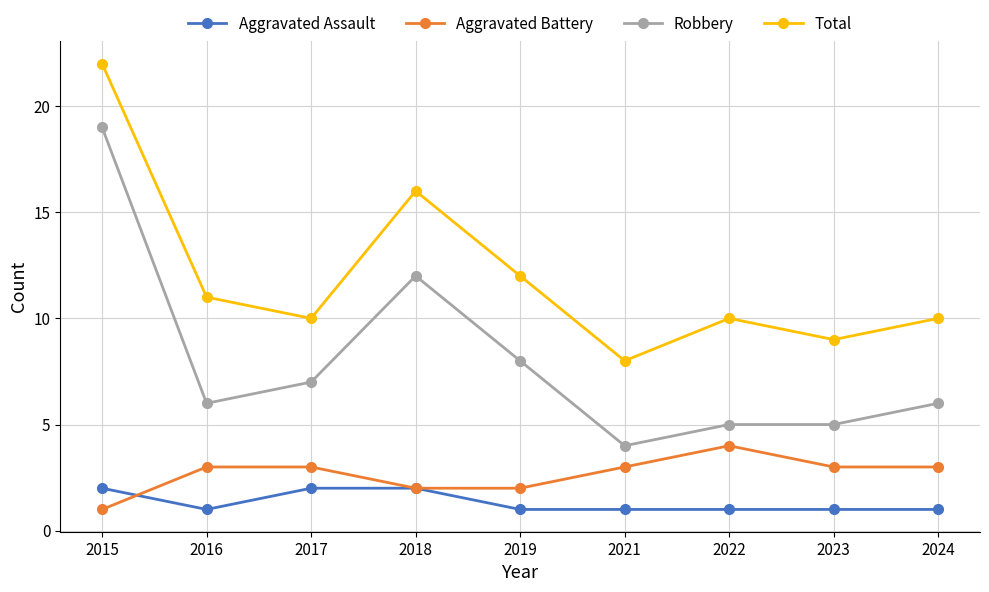

True or false: Total has more than 1 points higher than both neighbors.

True